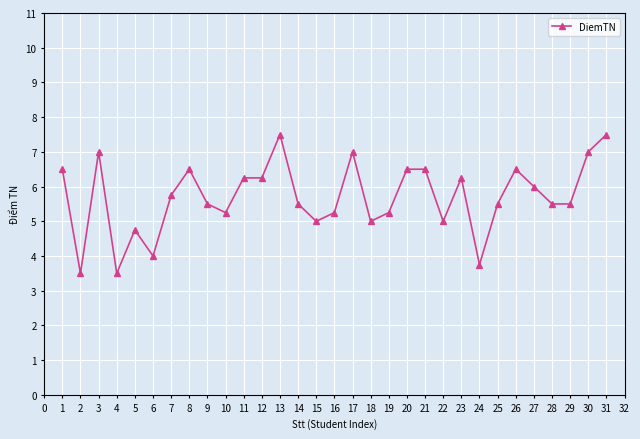

What is the change in value from 3 to 8?

-0.5